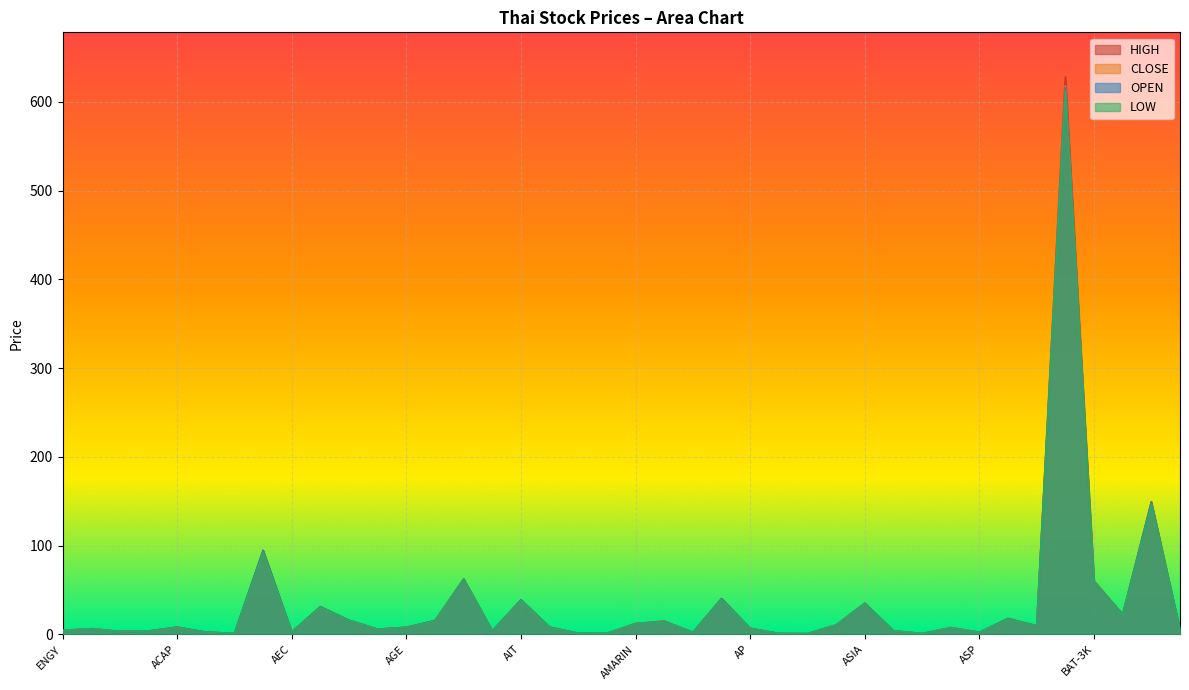

What is the sum of all LOW values?

1319.6